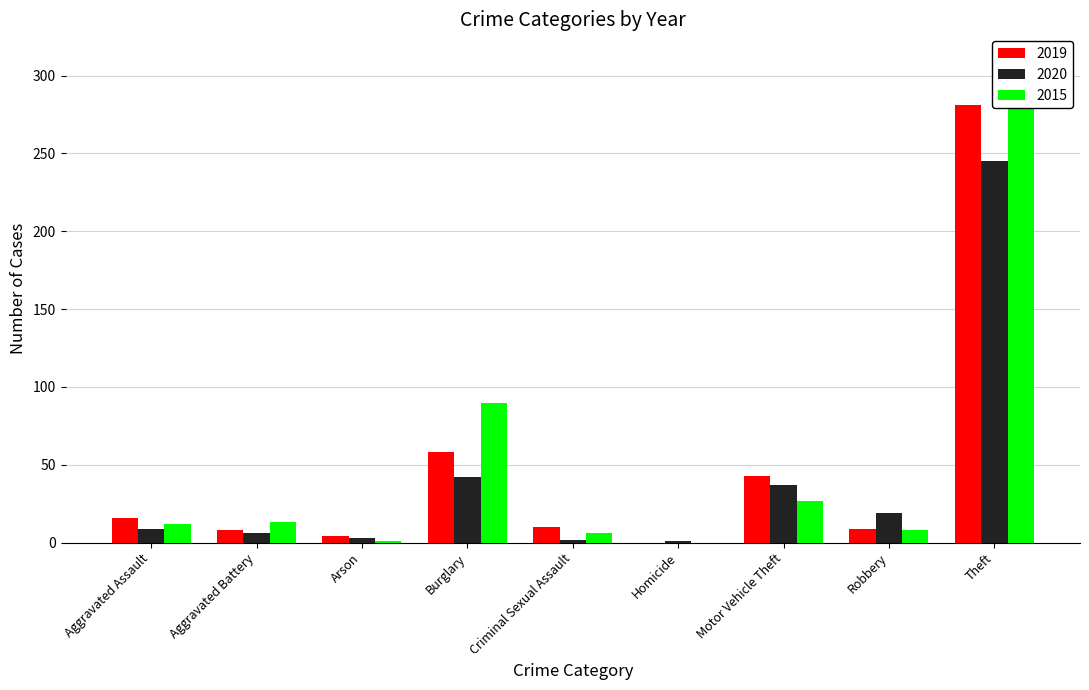

What is the spread (max minus min) of values at Theft?

66